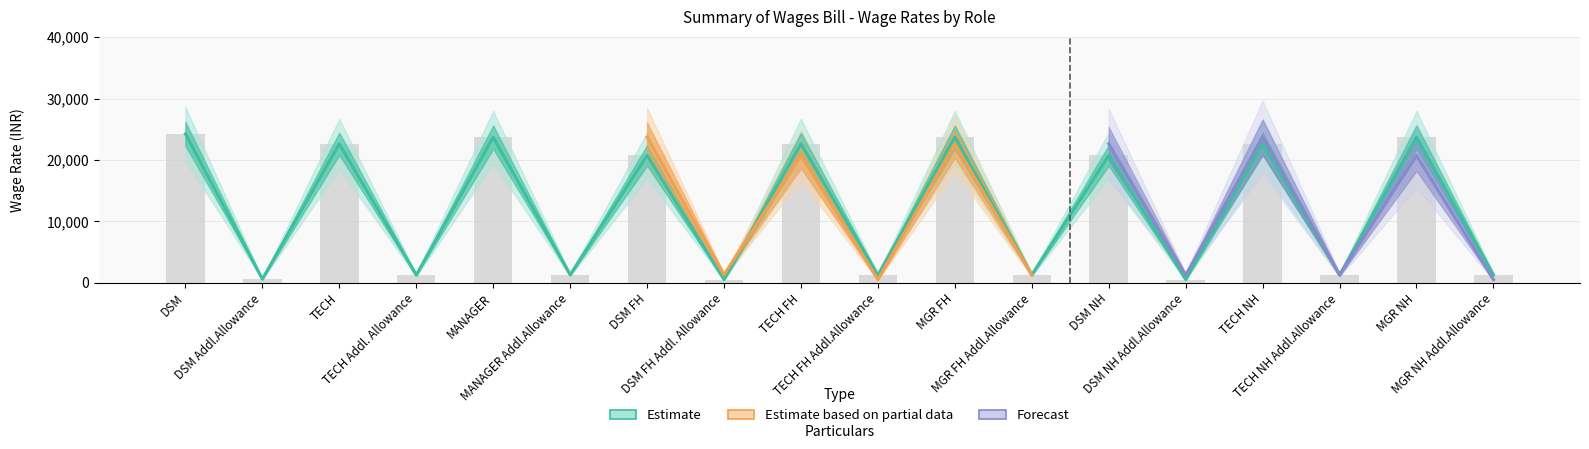

Reading left to right, what are all the values shown in this chart?

DSM: DSM=24250	DSM Addl.Allowance=604	TECH=22620	TECH Addl. Allowance=1258	MANAGER=23706	MANAGER Addl.Allowance=1300	DSM FH=20728	DSM FH Addl. Allowance=516	TECH FH=22620	TECH FH Addl.Allowance=1258	MGR FH=23706	MGR FH Addl.Allowance=1300	DSM NH=20728	DSM NH Addl.Allowance=516	TECH NH=22620	TECH NH Addl.Allowance=1258	MGR NH=23706	MGR NH Addl.Allowance=1300
TECH: DSM=24250	DSM Addl.Allowance=604	TECH=22620	TECH Addl. Allowance=1258	MANAGER=23706	MANAGER Addl.Allowance=1300	DSM FH=20728	DSM FH Addl. Allowance=516	TECH FH=22620	TECH FH Addl.Allowance=1258	MGR FH=23706	MGR FH Addl.Allowance=1300	DSM NH=20728	DSM NH Addl.Allowance=516	TECH NH=22620	TECH NH Addl.Allowance=1258	MGR NH=23706	MGR NH Addl.Allowance=1300